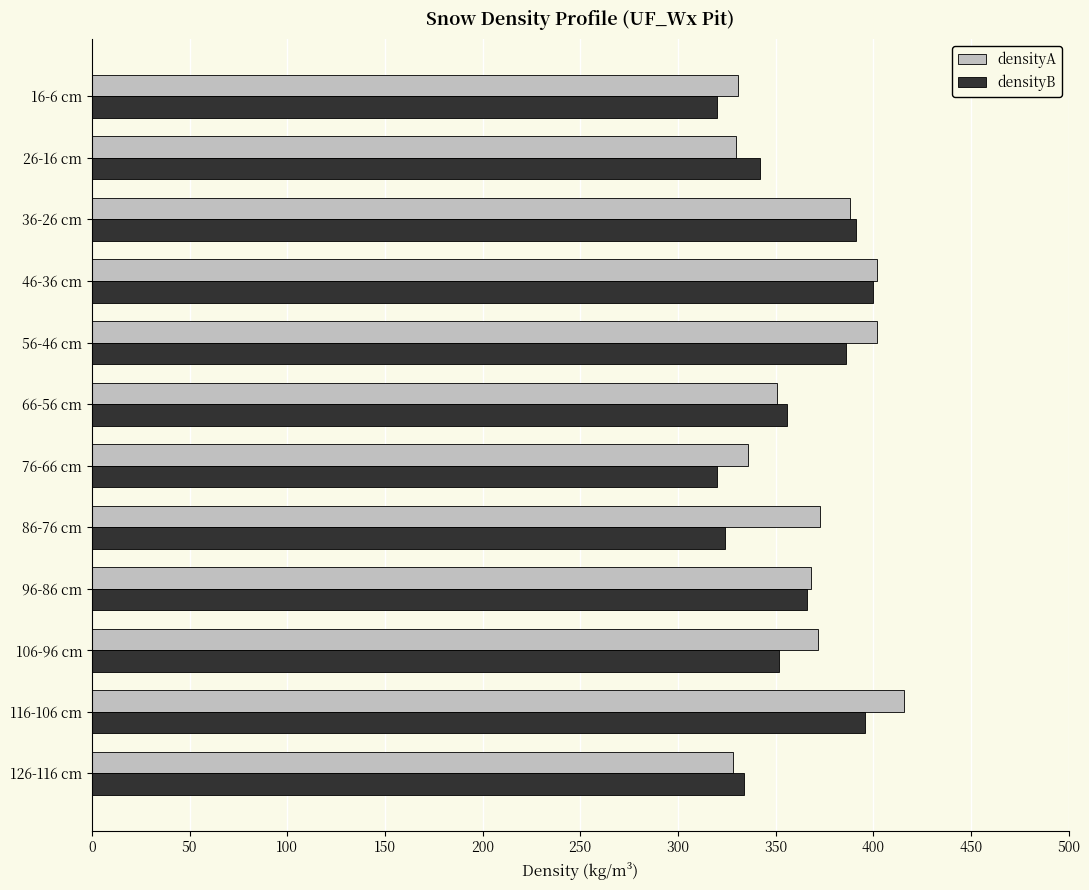

Which series has the largest total across all categories?

densityA